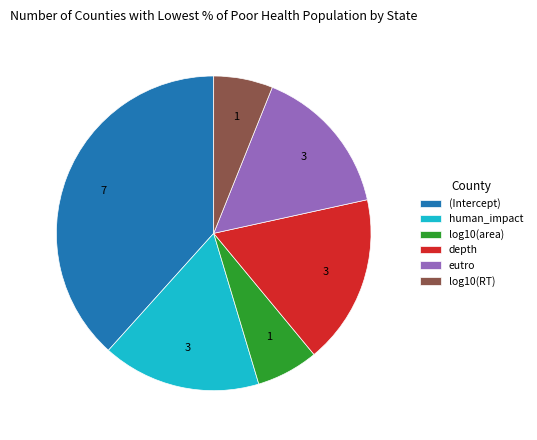

Is it true that depth is 17% of the pie?

True